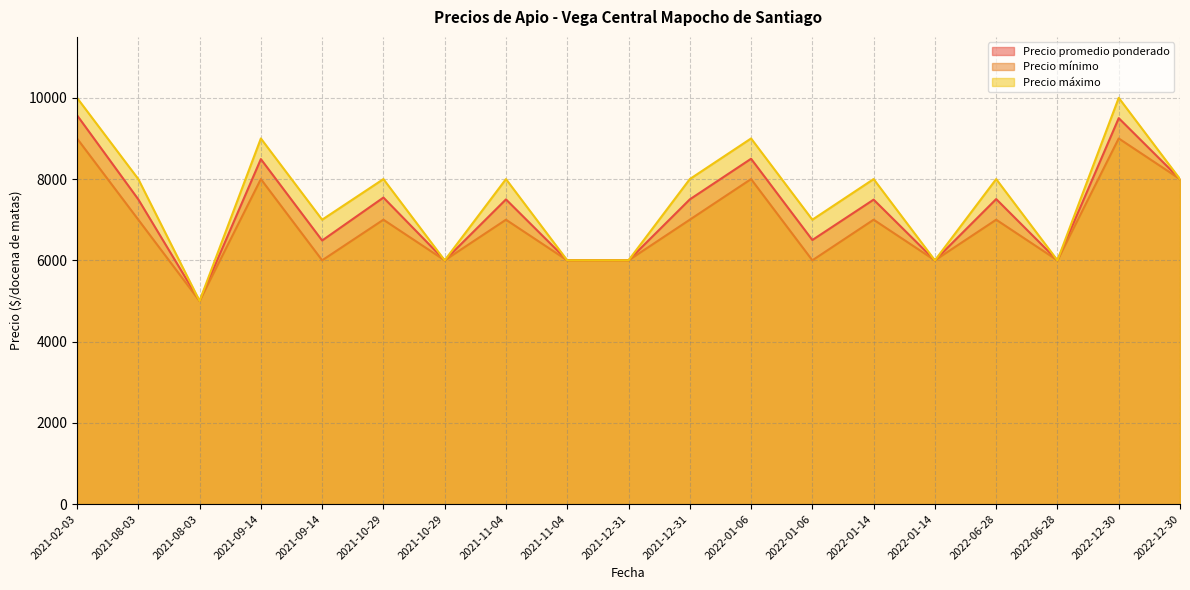

True or false: Precio promedio ponderado and Precio mínimo intersect in this chart.

False